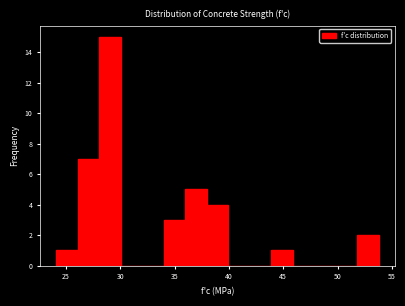

Read against the x-axis, roughly where is the centre of the tallest bar?

29.0